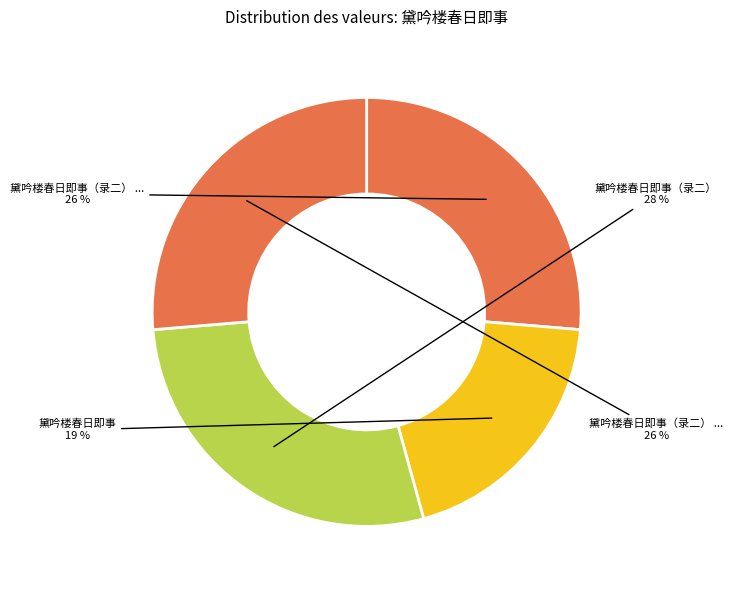

What is the largest slice in the pie chart?

黛吟楼春日即事（录二）